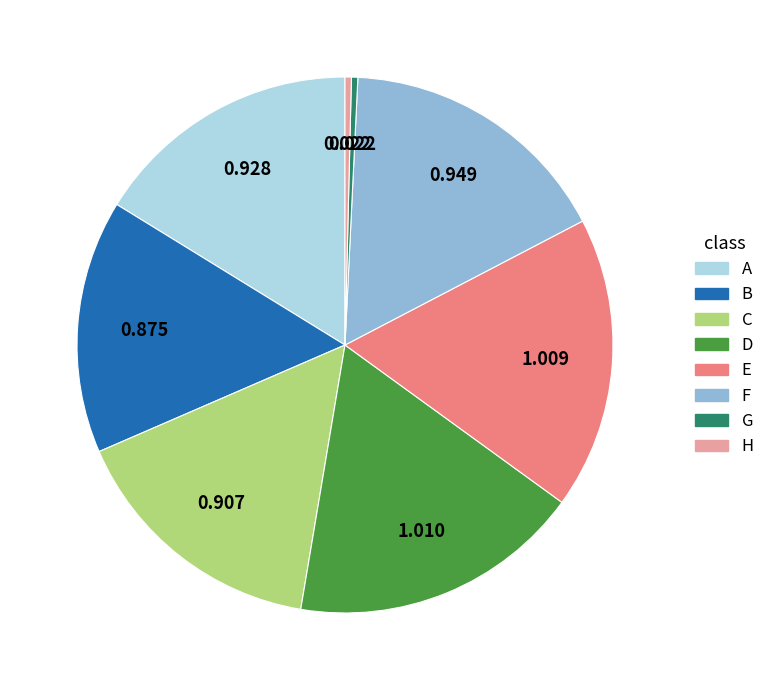

Which has a higher value, D or G?

D